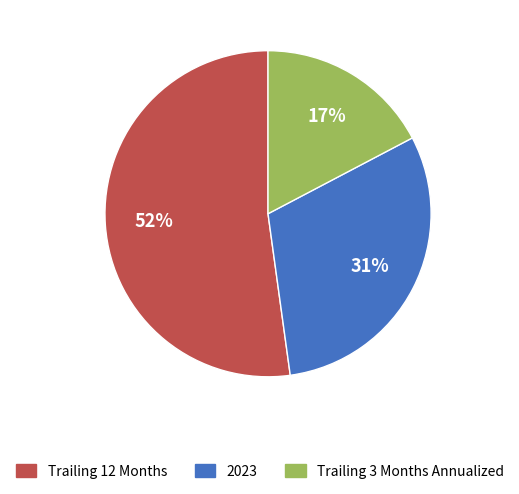

Which has a higher value, Trailing 3 Months Annualized or Trailing 12 Months?

Trailing 12 Months